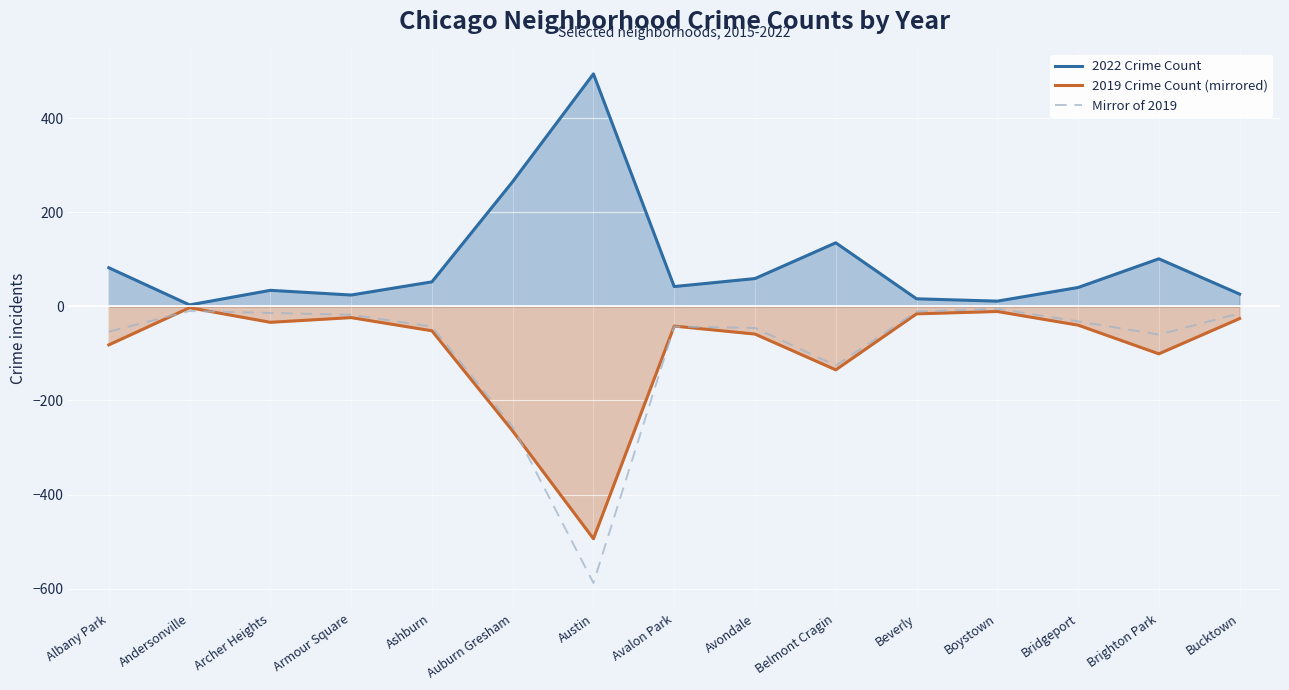

What are all the series names shown in the legend?

2022 Crime Count, 2019 Crime Count (mirrored), Mirror of 2019